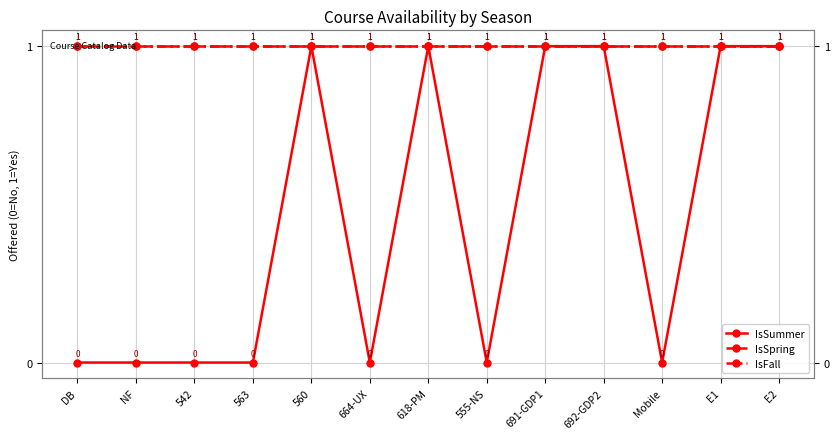

What is the maximum value for IsFall?

1